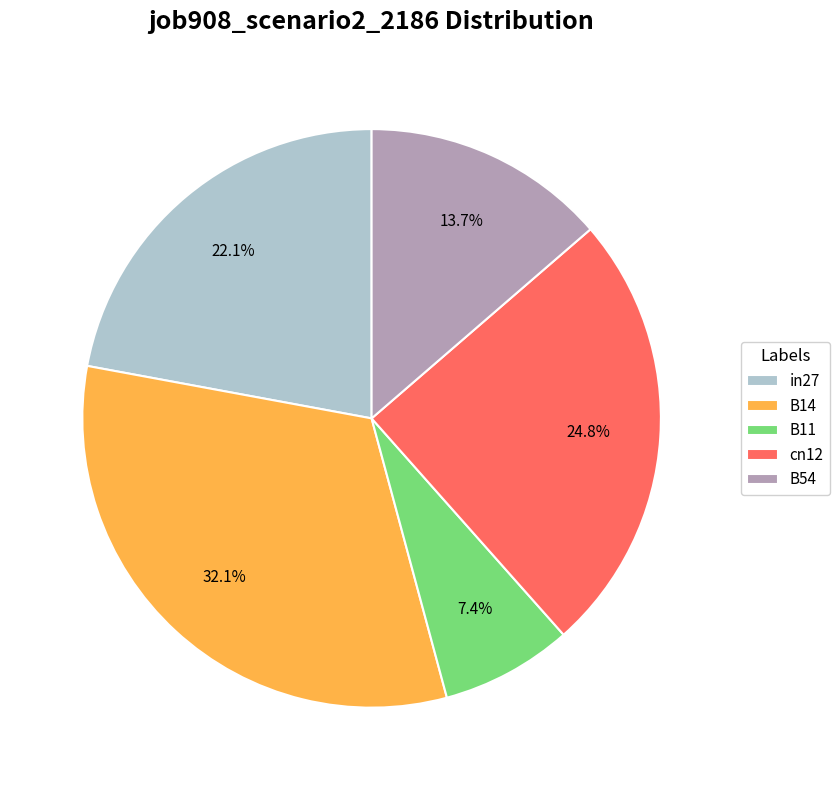

What percentage is the B54 slice, to the nearest percent?

14%